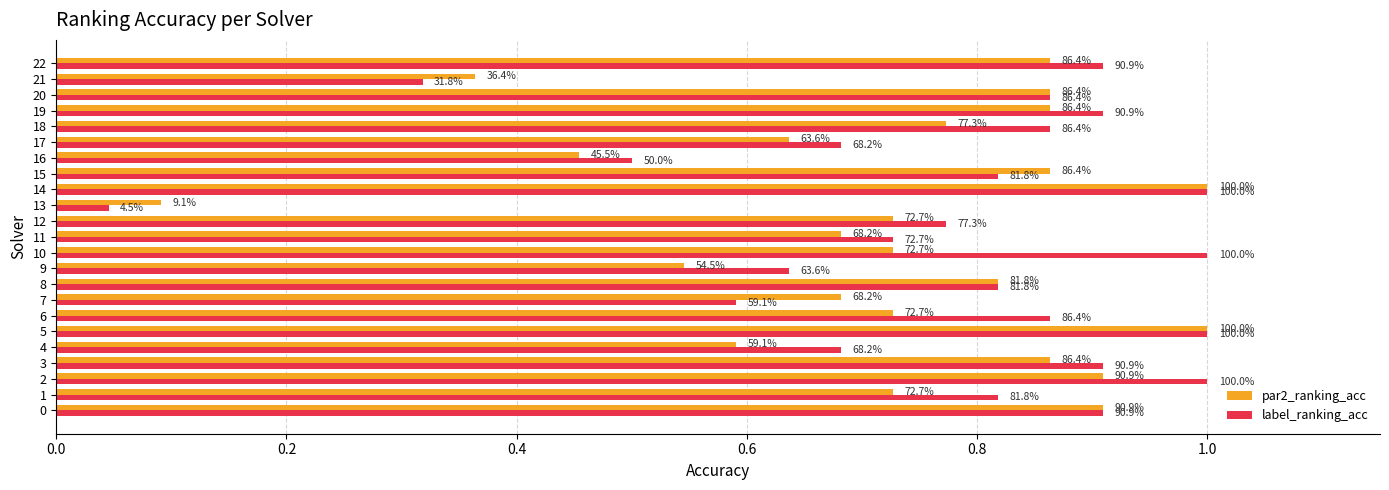

List the series in order of their peak value, lowest first.

par2_ranking_acc, label_ranking_acc